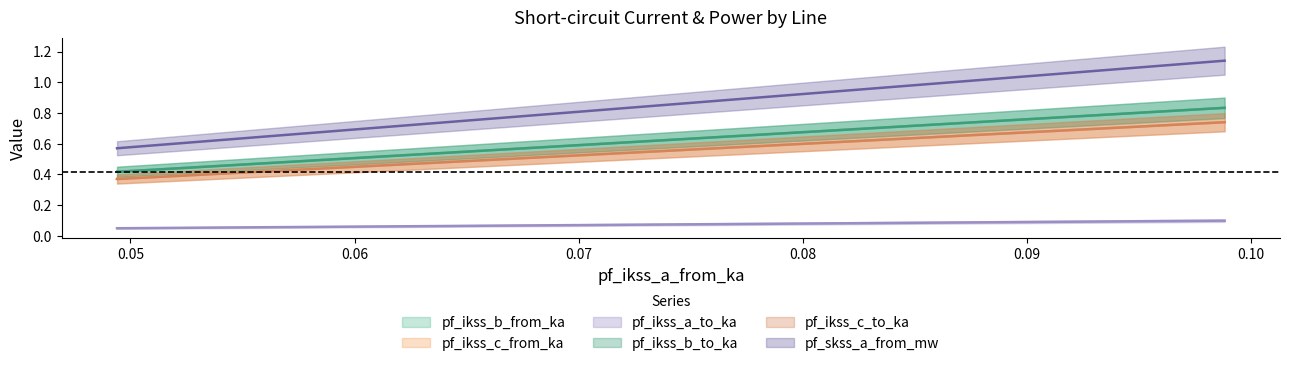

How many lines are shown in the chart?

6